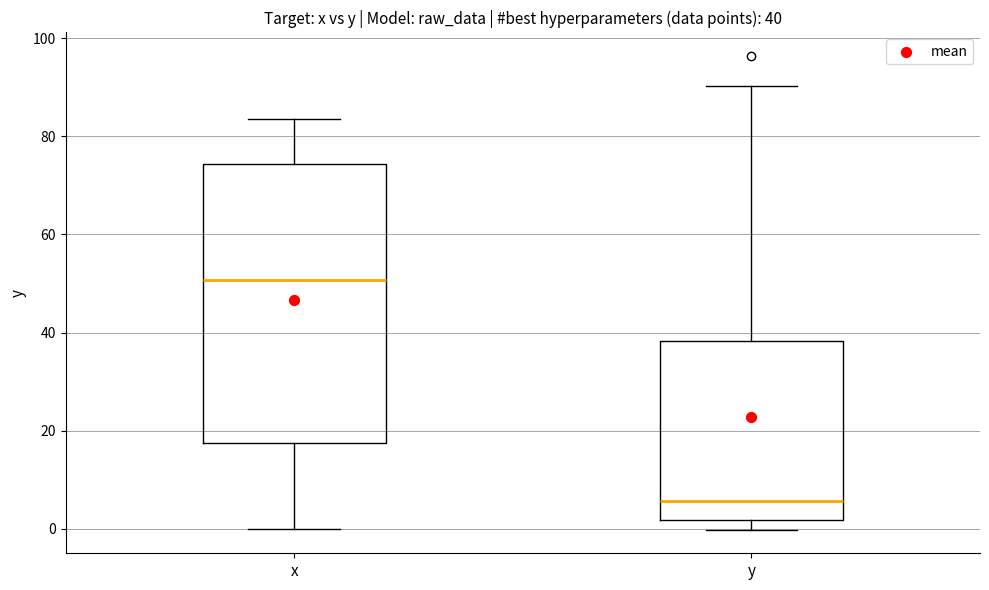

Comparing the boxes themselves (not the whiskers), which one is the tallest?

x